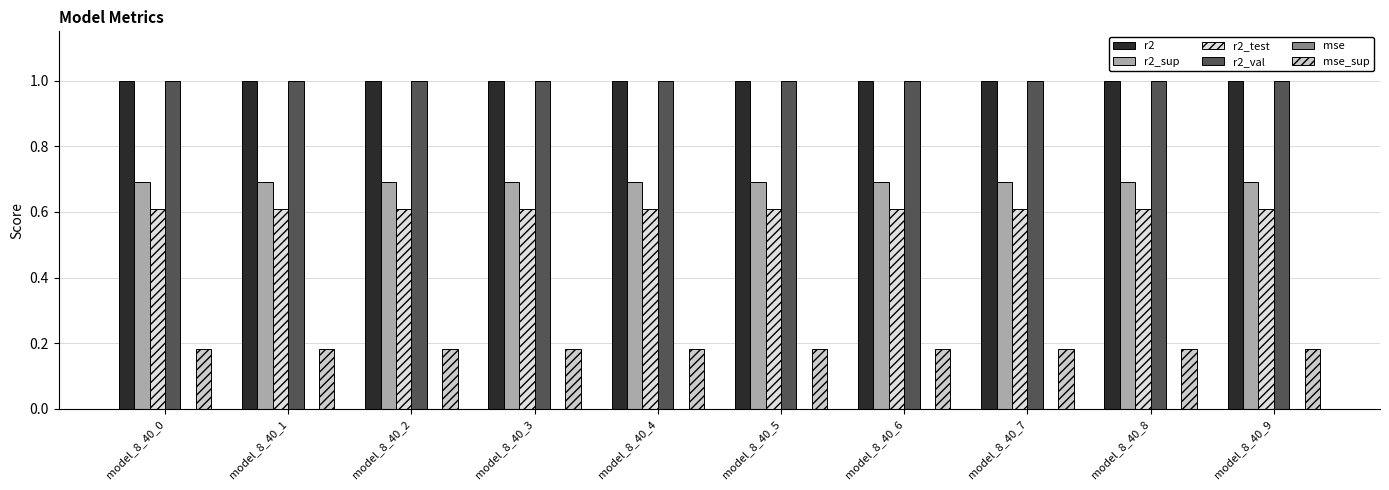

The r2_test series shows 0.6 at model_8_40_3. True or false?

True